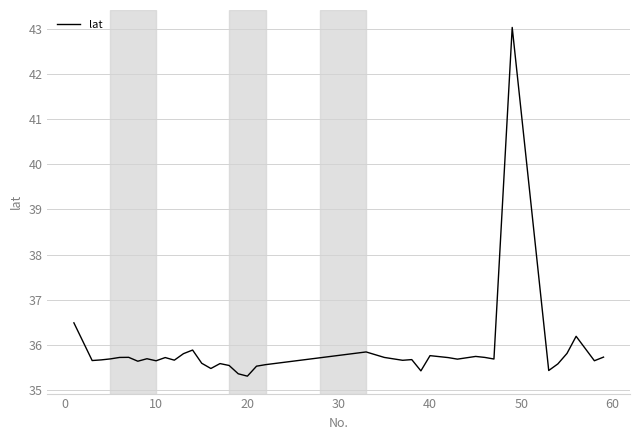

What is the sum of all values?

1435.4